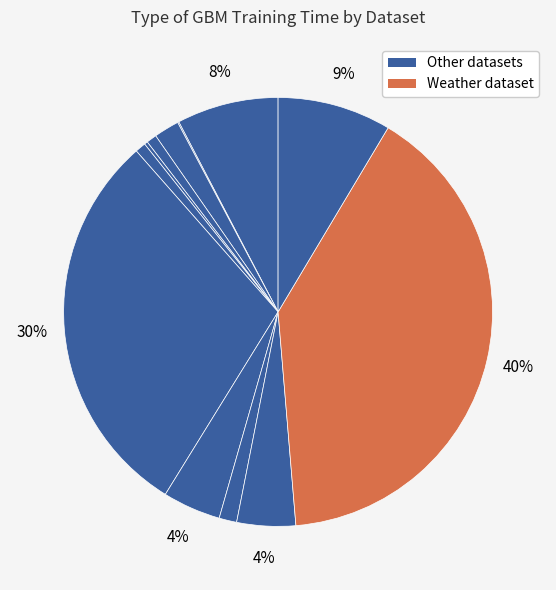

Is there any slice that represents more than half of the pie?

No